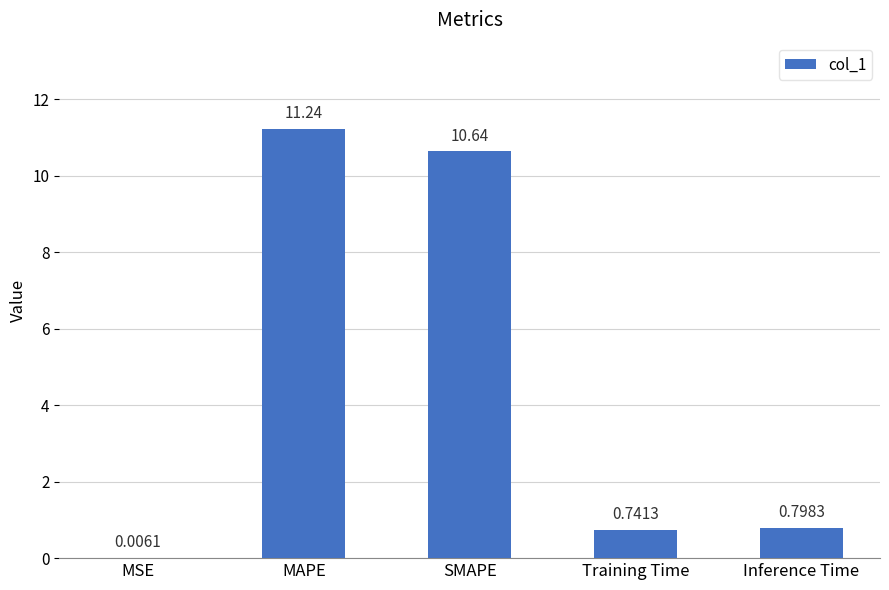

The chart shows a value of 2.3 at SMAPE. True or false?

False